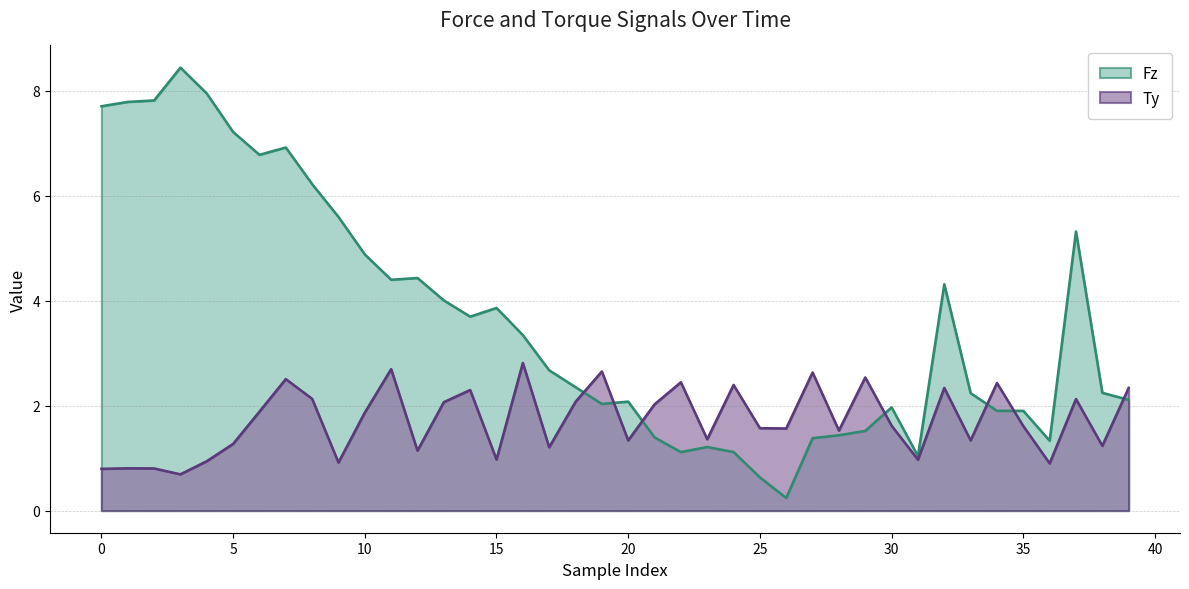

At which category does Fz reach its first local peak?

3